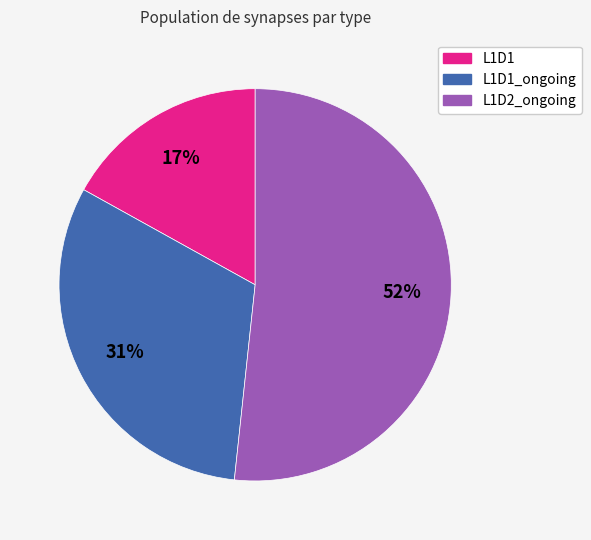

The L1D2_ongoing slice represents 15% of the pie. True or false?

False